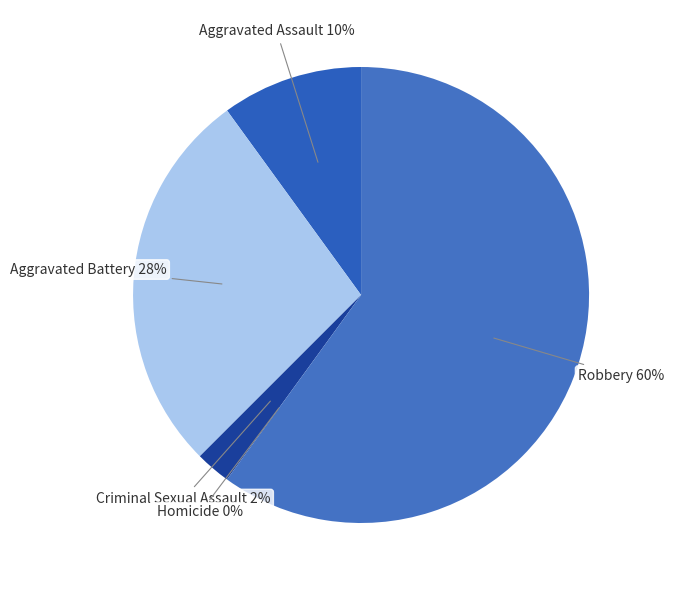

Which slice represents more than half of the pie?

Robbery